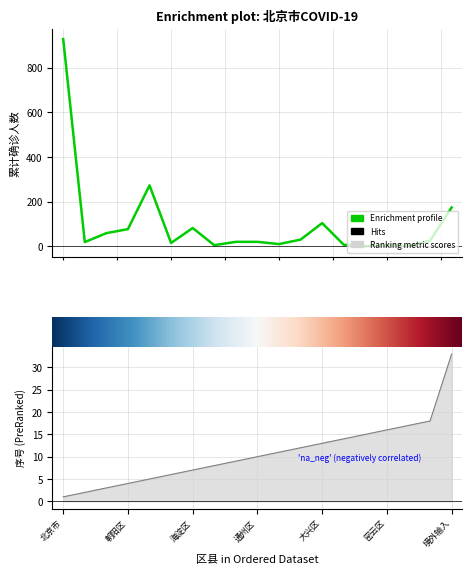

True or false: 累计确诊人数 and 序号 cross at least once.

True